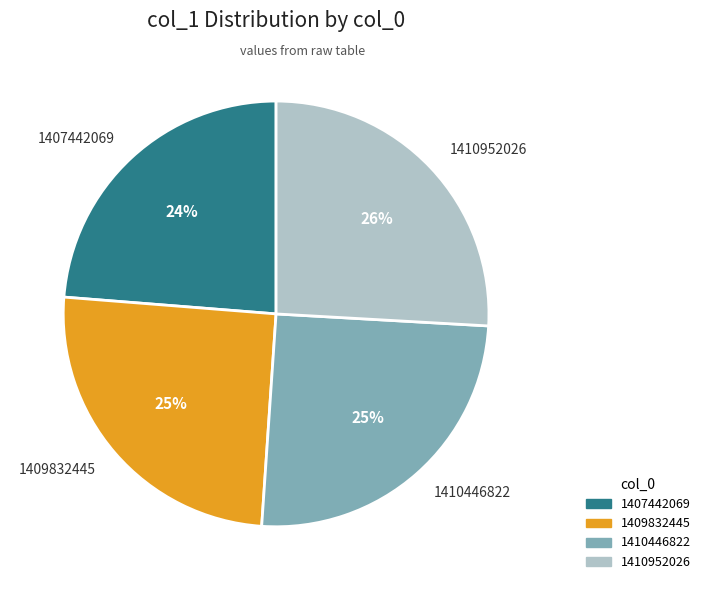

To the nearest percent, what percentage of the pie is 1409832445?

25%